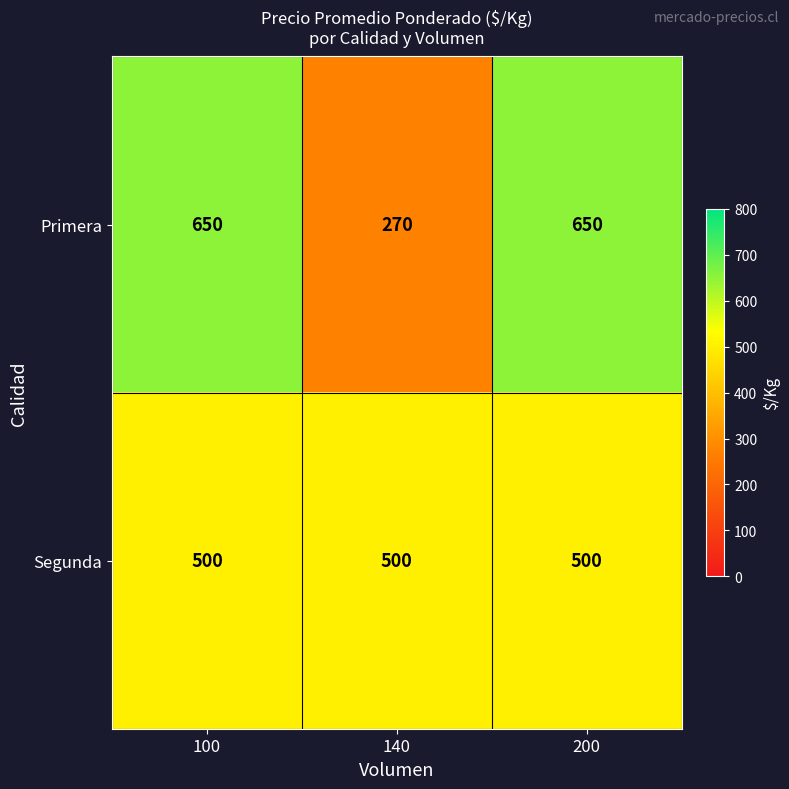

Which series has the largest total across all categories?

Primera